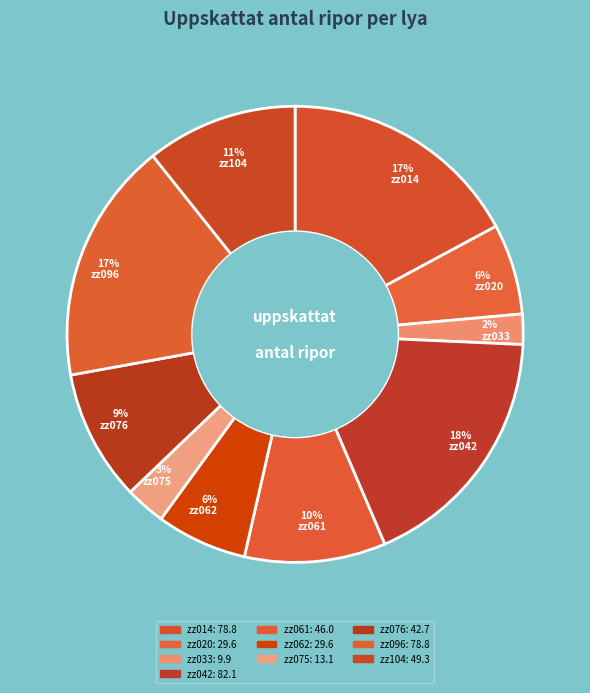

Rank the categories by value from lowest to highest.

zz033, zz075, zz020, zz062, zz076, zz061, zz104, zz014, zz096, zz042